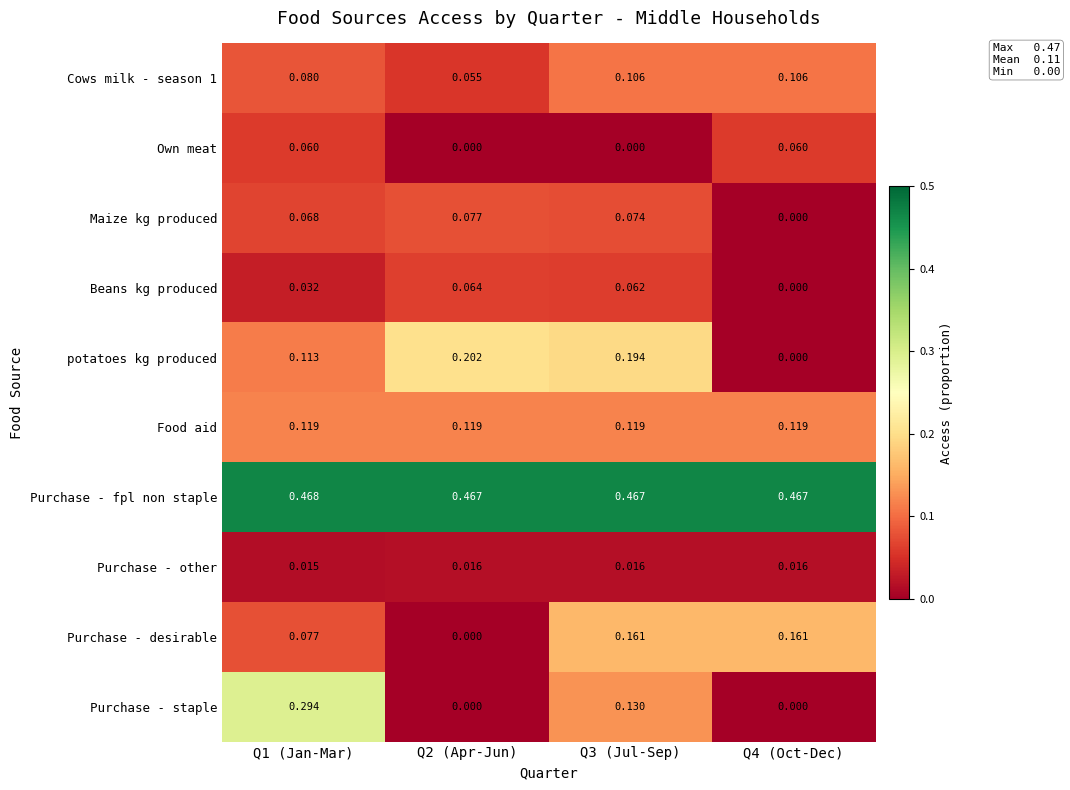

How many series are shown in this chart?

10